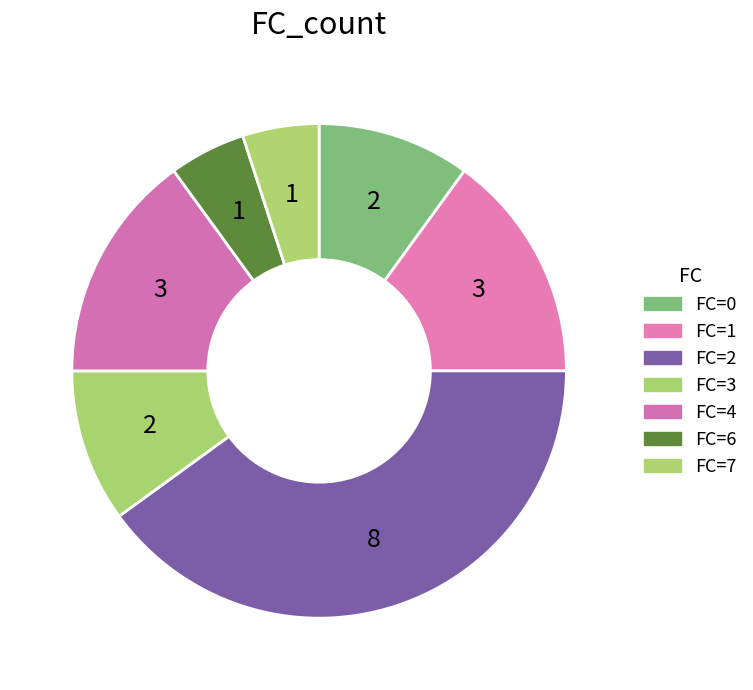

Which slice is the largest?

2